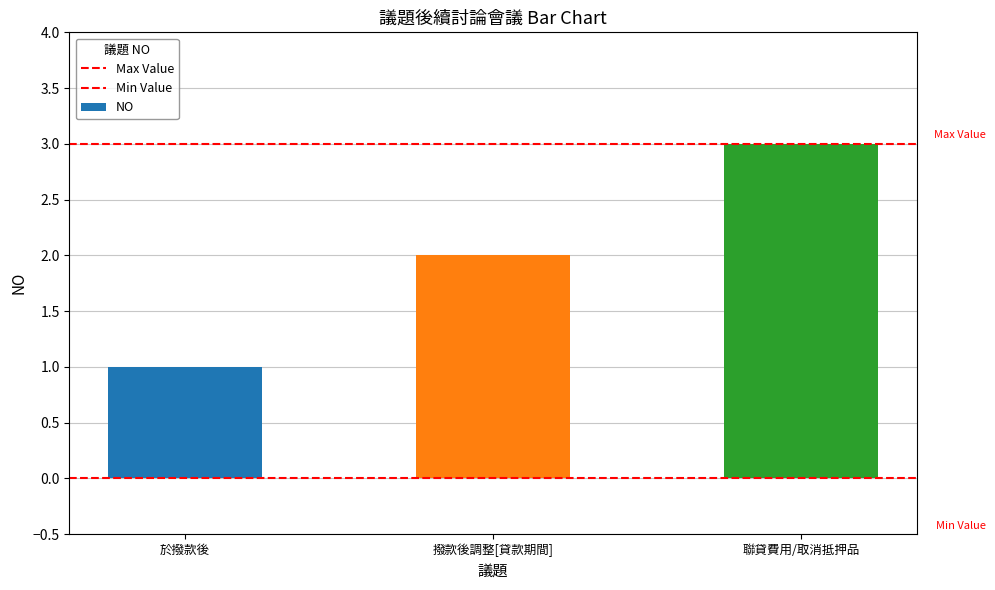

Does the chart contain any negative values?

No